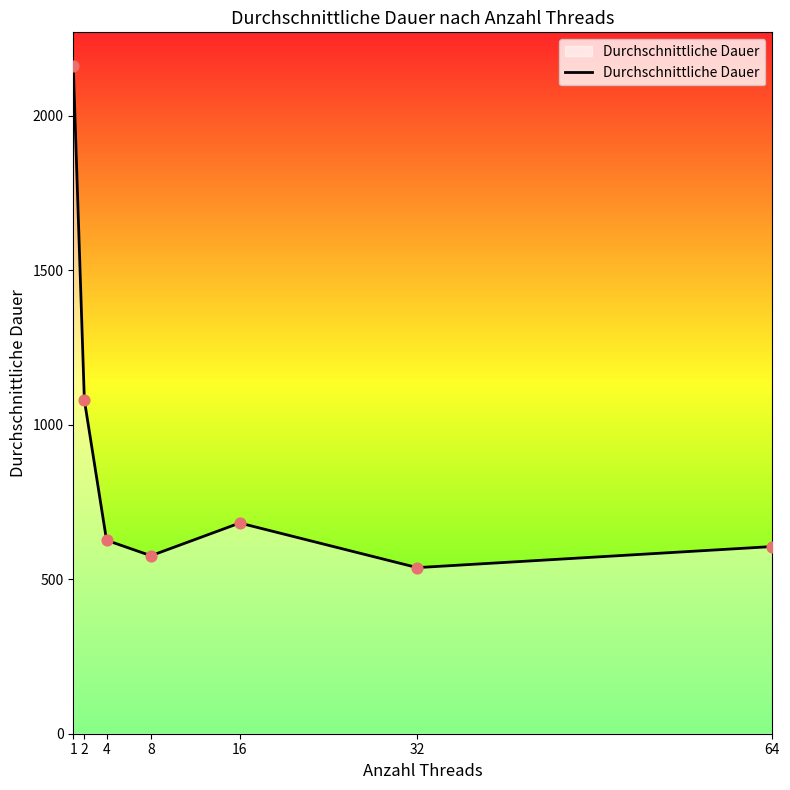

Which has a higher value, 4 or 32?

4